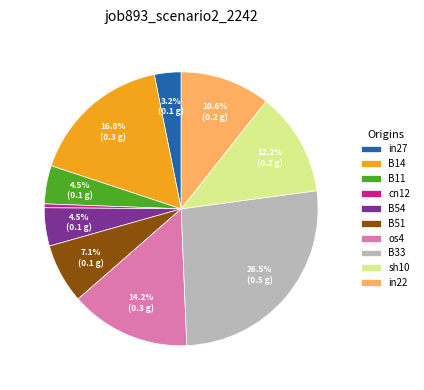

What percentage is NOT represented by B51?

92.9%